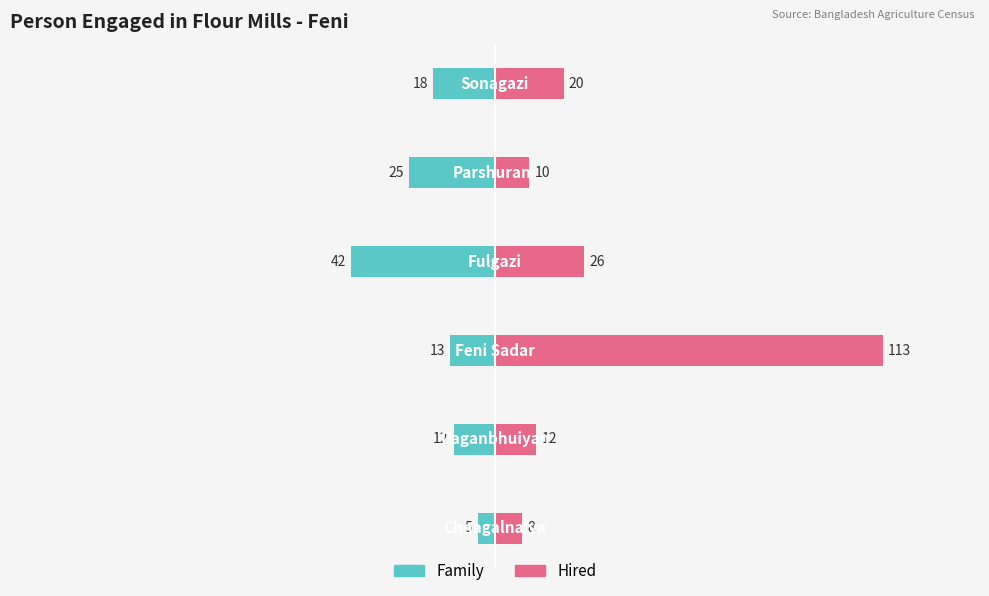

What are all the series names shown in the legend?

Family, Hired